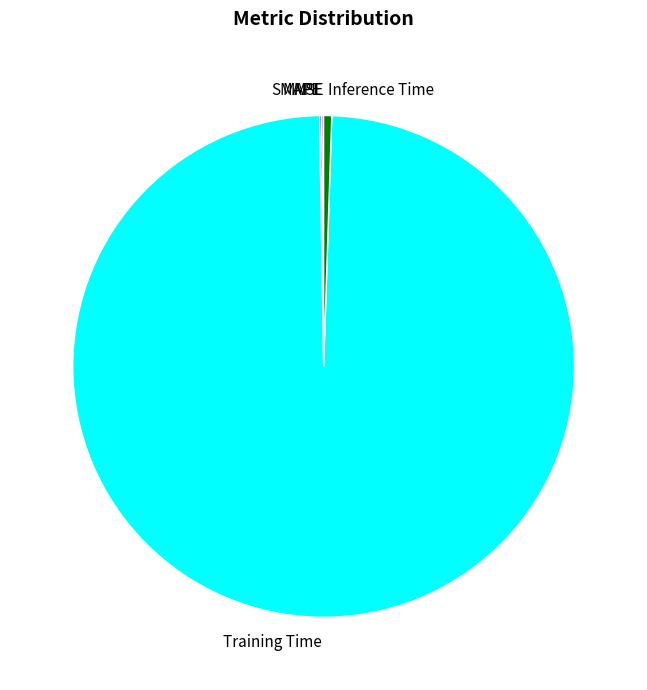

Is there a majority slice in this chart?

Yes